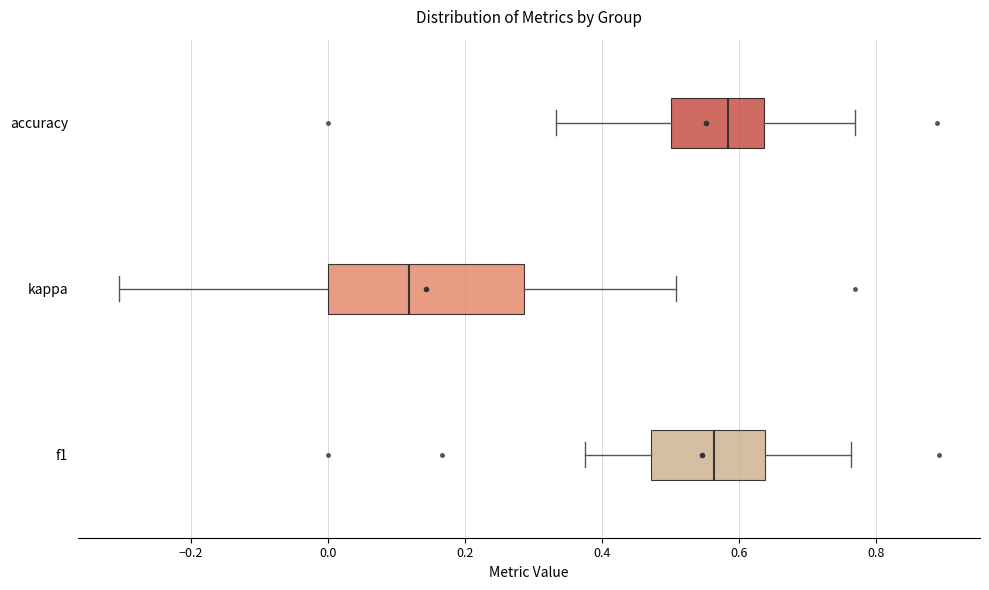

Reading bottom to top, read every box against the x-axis: the position of its median line, the range the box covers, and the ends of its whiskers. The values are not printed on the chart, so give them approximately, as read against the axis.

f1: median 0.56, box 0.48 to 0.64, whiskers 0.38 to 0.76
kappa: median 0.12, box 0.00 to 0.28, whiskers -0.30 to 0.50
accuracy: median 0.58, box 0.50 to 0.64, whiskers 0.34 to 0.76